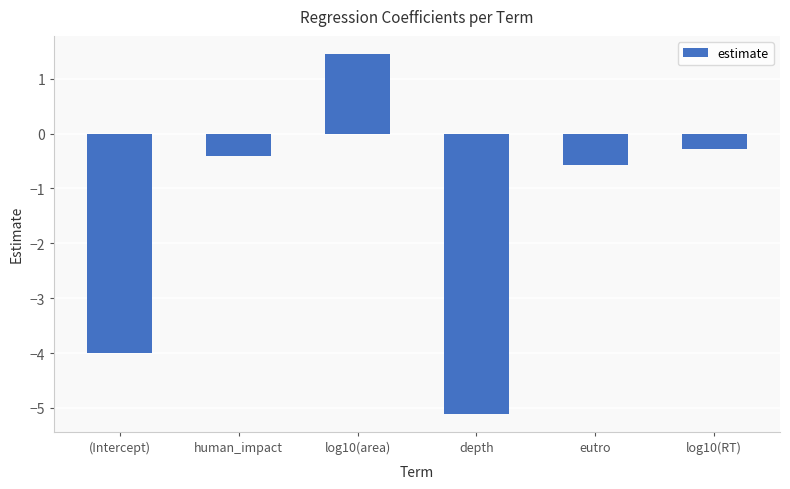

The value at depth is -5.1. True or false?

True